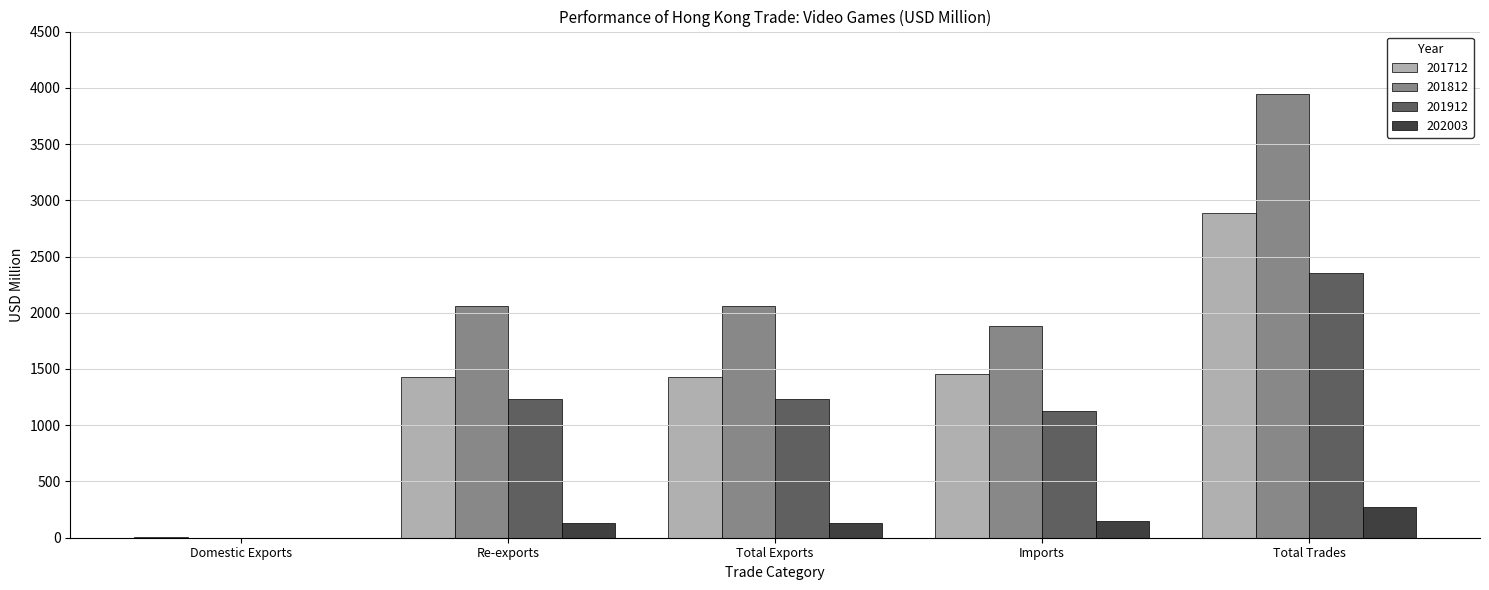

The 201712 series shows 1454.9 at Imports. True or false?

True